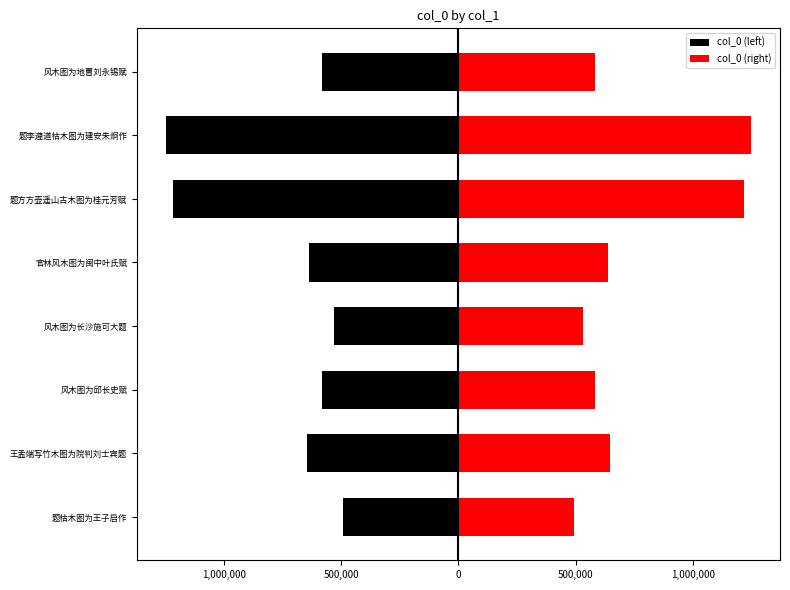

What is the sum of all col_0 (left) values?

-5935516